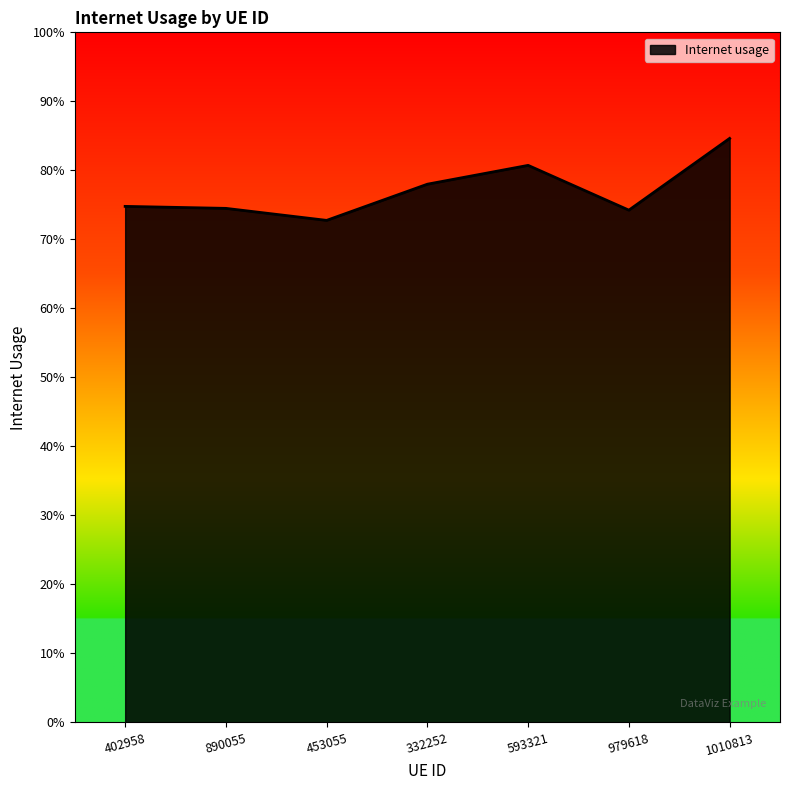

Count the values in the range 0 to 1.

7